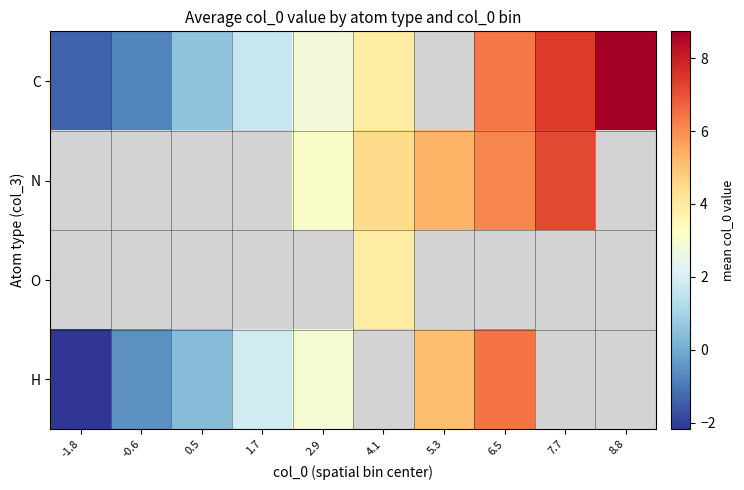

What is the highest value of the H series?

6.4